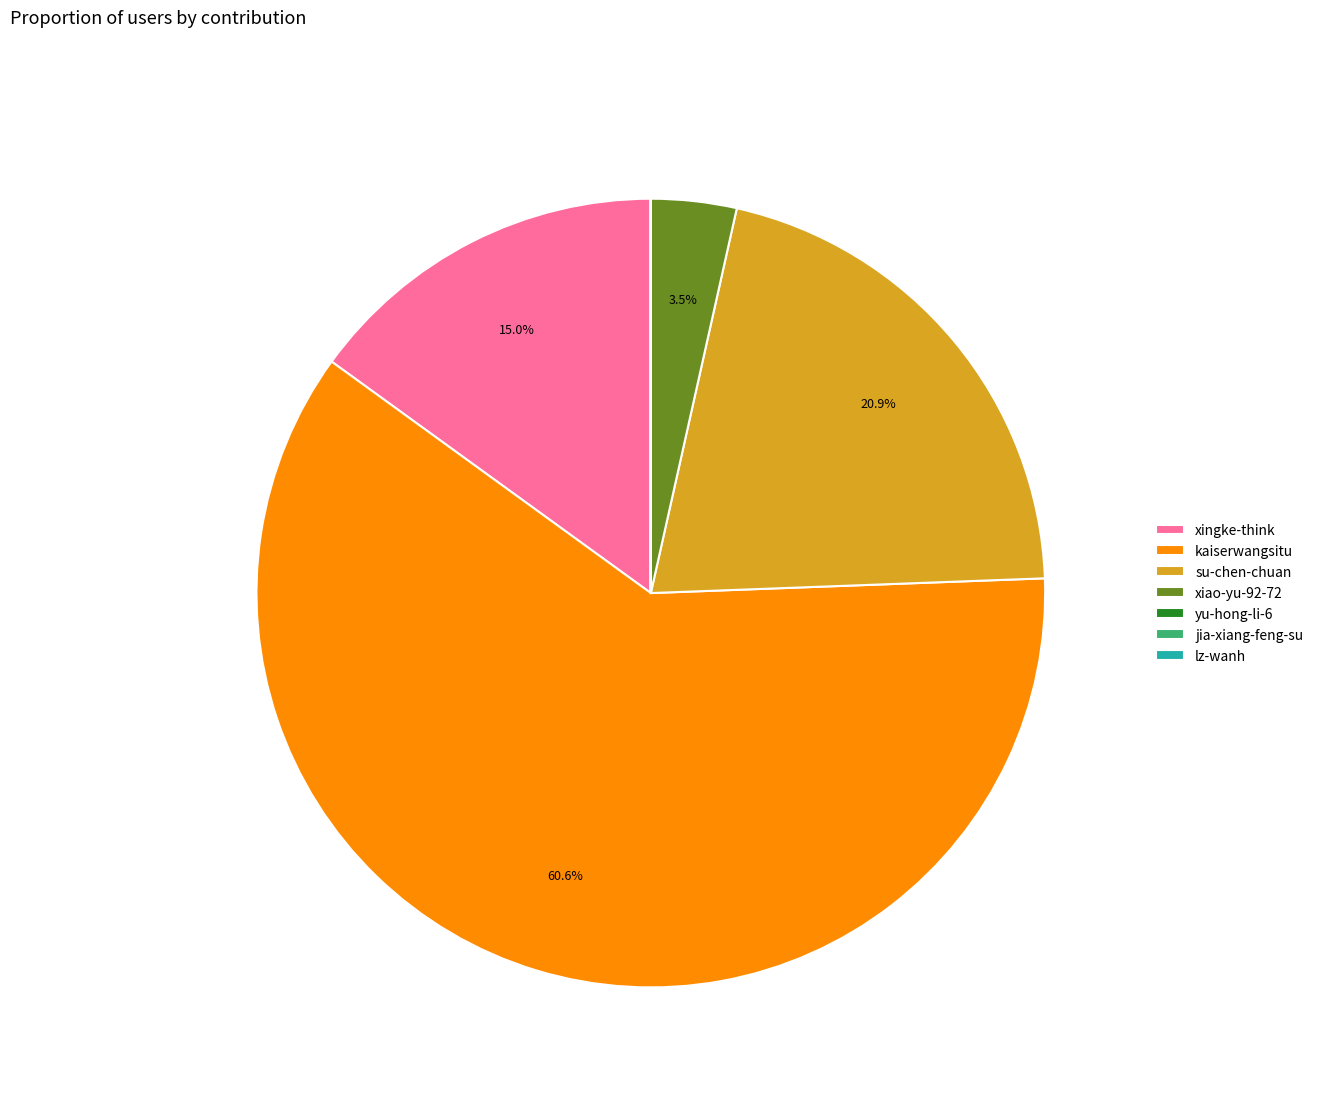

Which category has the biggest portion of the pie?

kaiserwangsitu